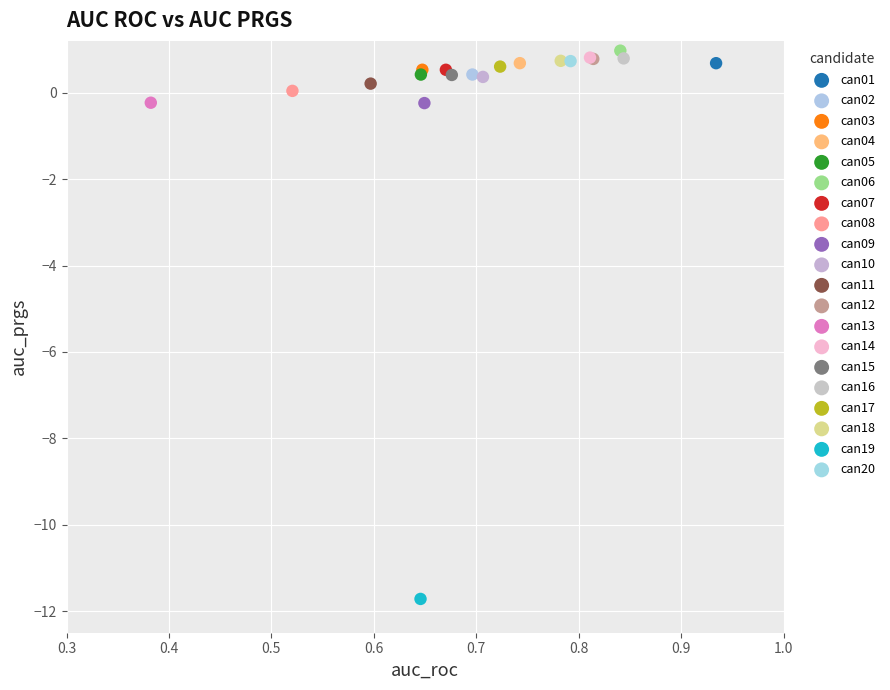

What are all the series names shown in the legend?

can01, can02, can03, can04, can05, can06, can07, can08, can09, can10, can11, can12, can13, can14, can15, can16, can17, can18, can19, can20